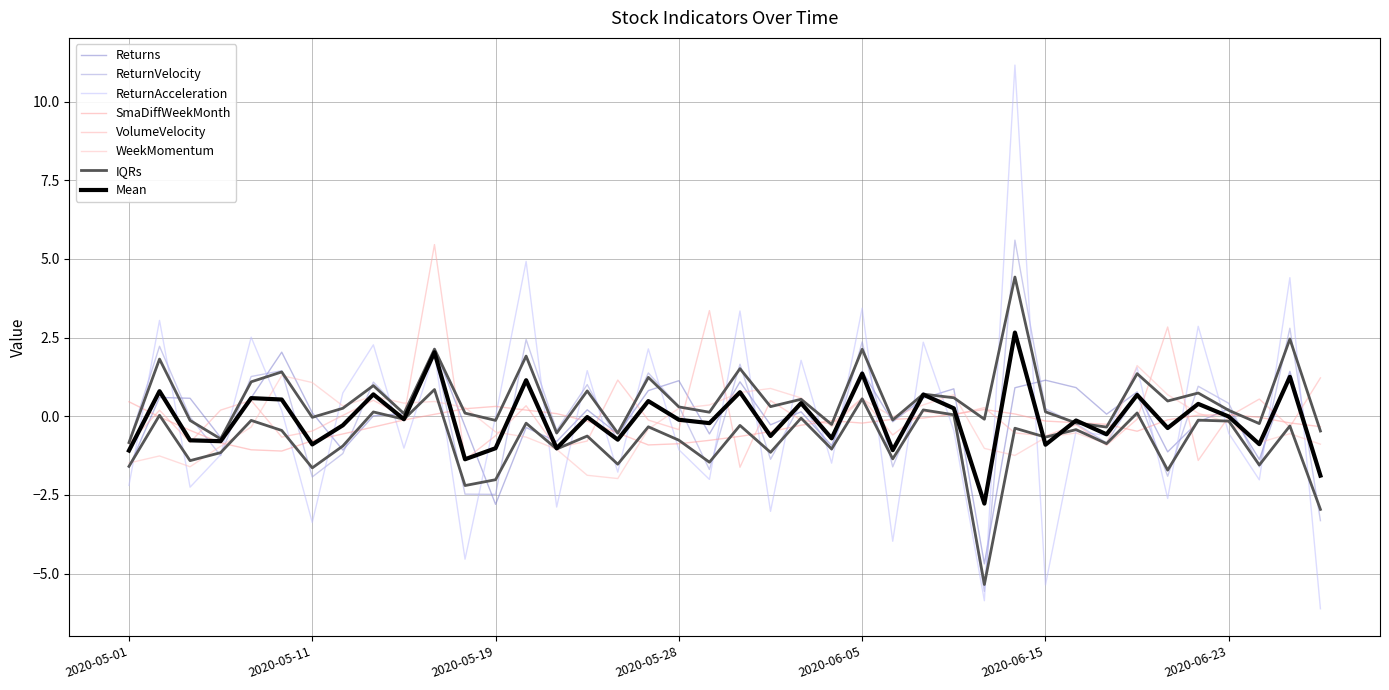

What is the sum of the Returns values at 2020-06-08 and 2020-06-12?

0.7